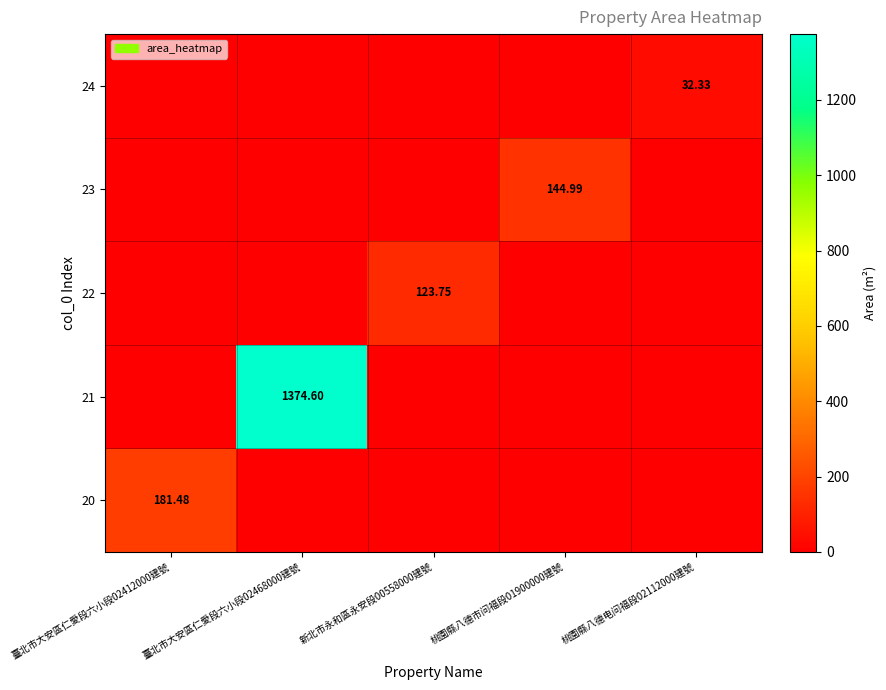

Rank the series at 臺北市大安區仁愛段六小段02468000建號 from lowest to highest value.

20, 22, 23, 24, 21